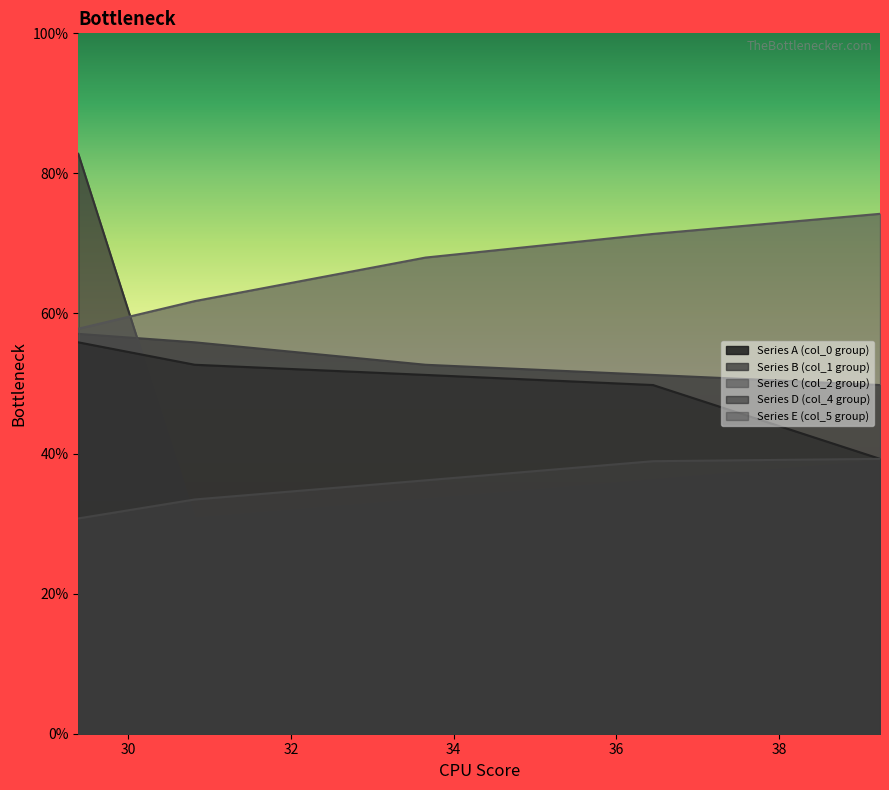

Is it true that col_5 equals 30.7 at 29.38541667?

True